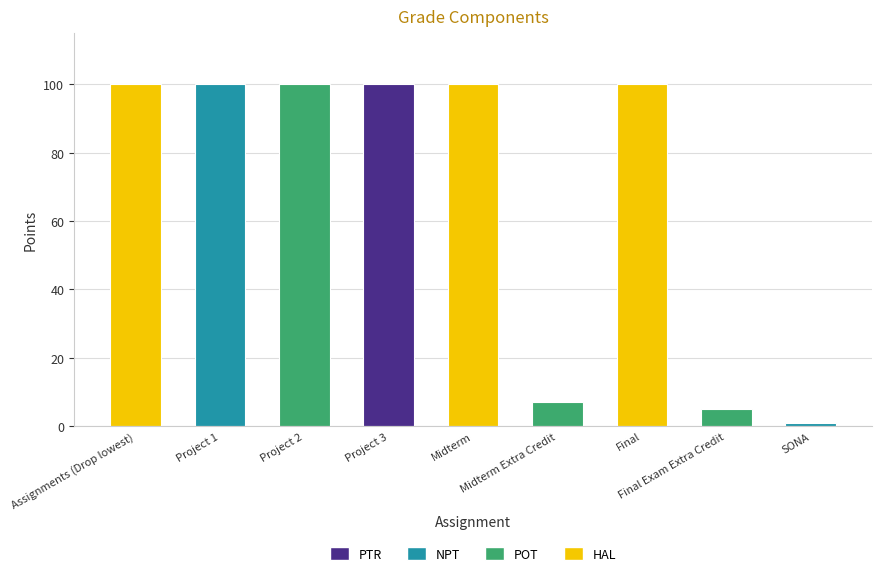

Does the chart contain stacked bars?

No